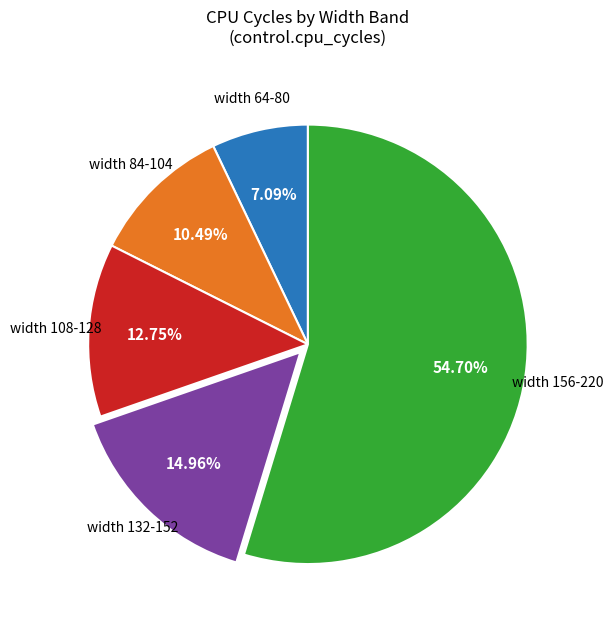

Is there any slice that represents more than half of the pie?

Yes